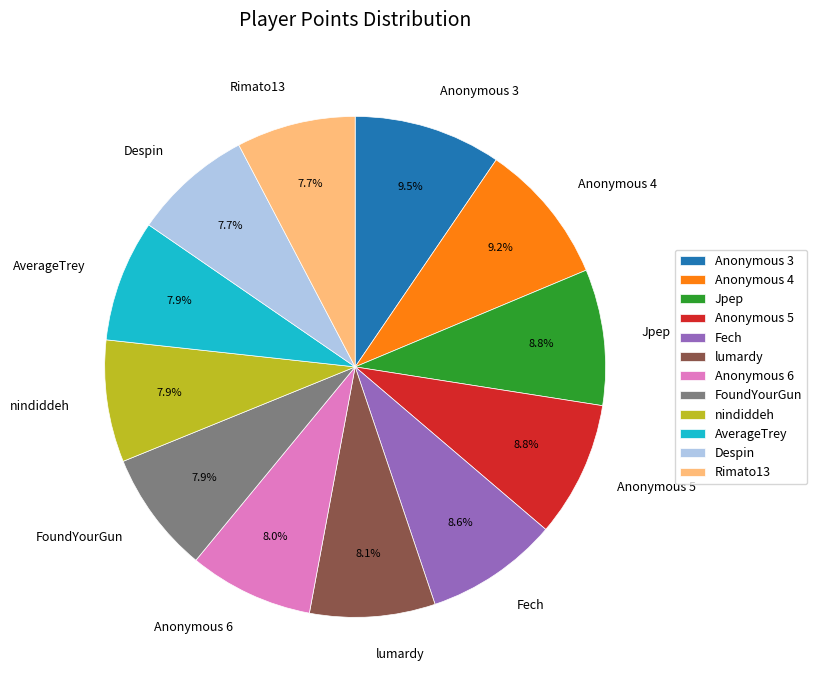

How many slices are in this pie chart?

12